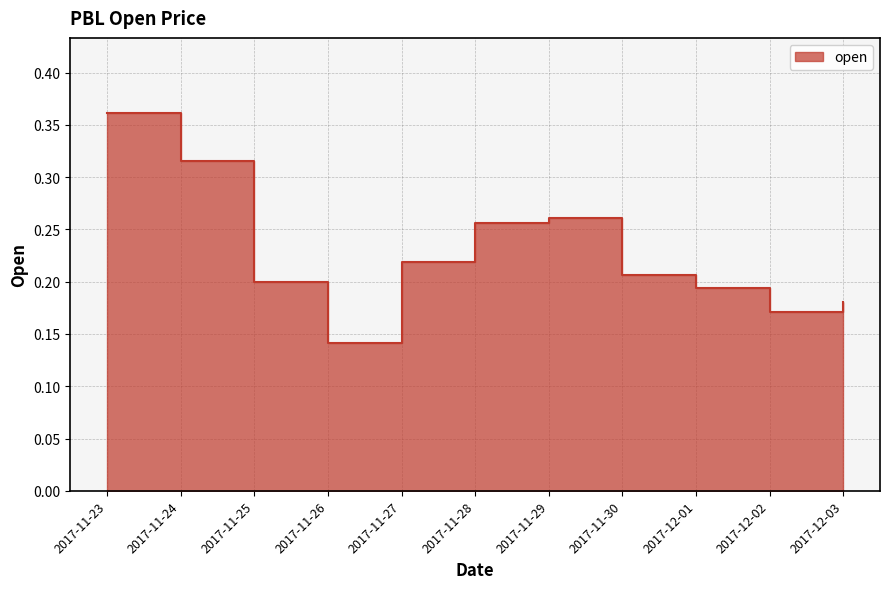

What is the label of the 7th point from the right?

2017-11-27